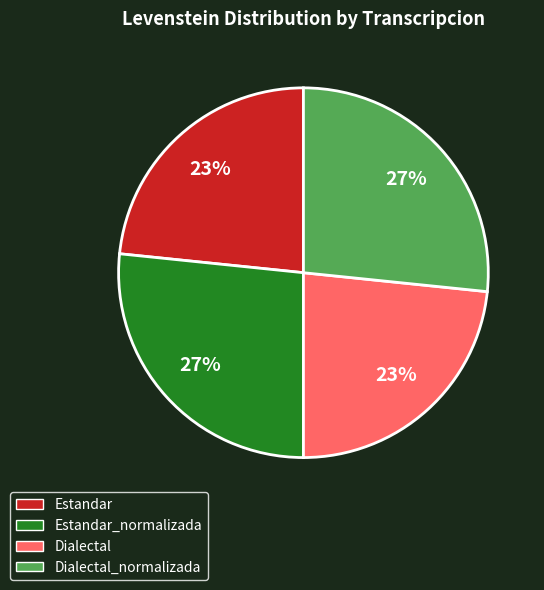

How many segments does this pie chart have?

4